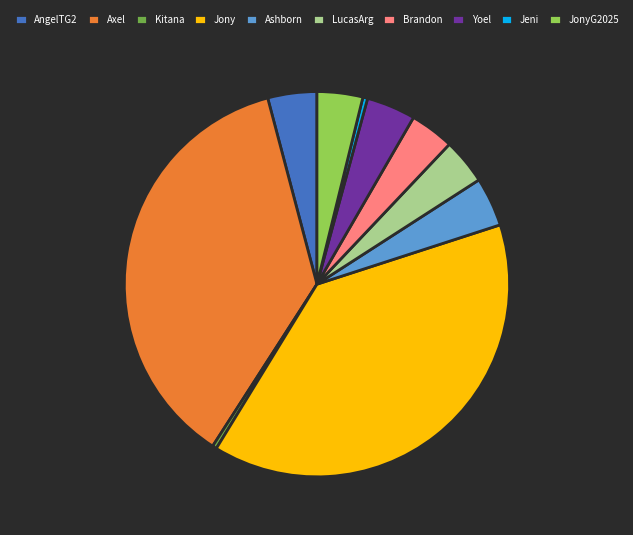

Which category has the biggest portion of the pie?

Jony